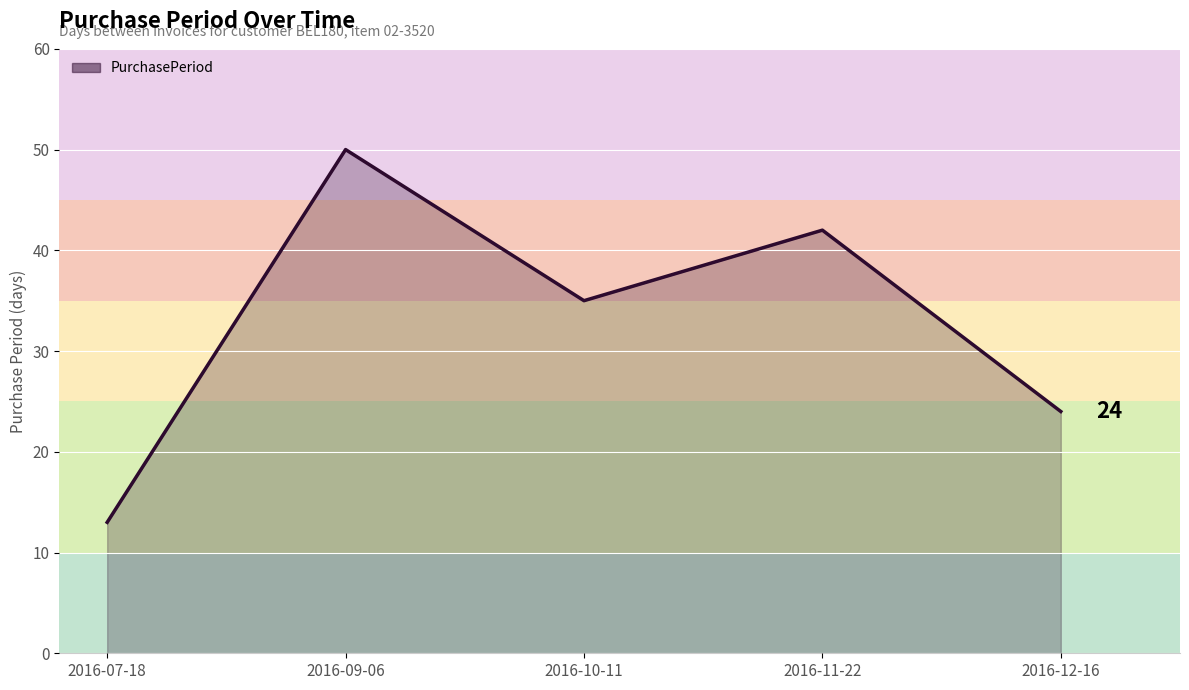

Where is the first local minimum?

2016-10-11